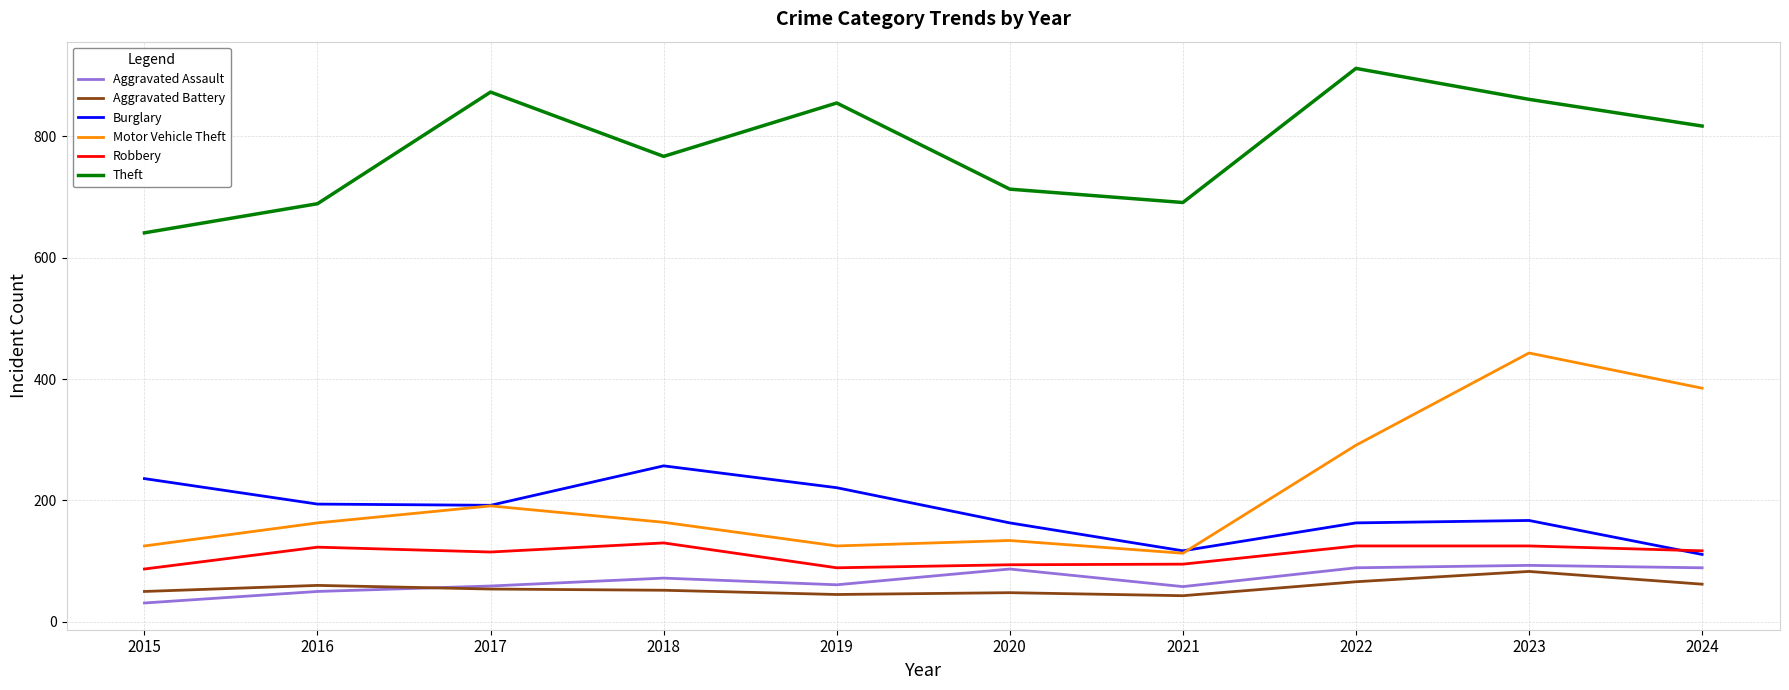

What is the sum of all Aggravated Battery values?

563